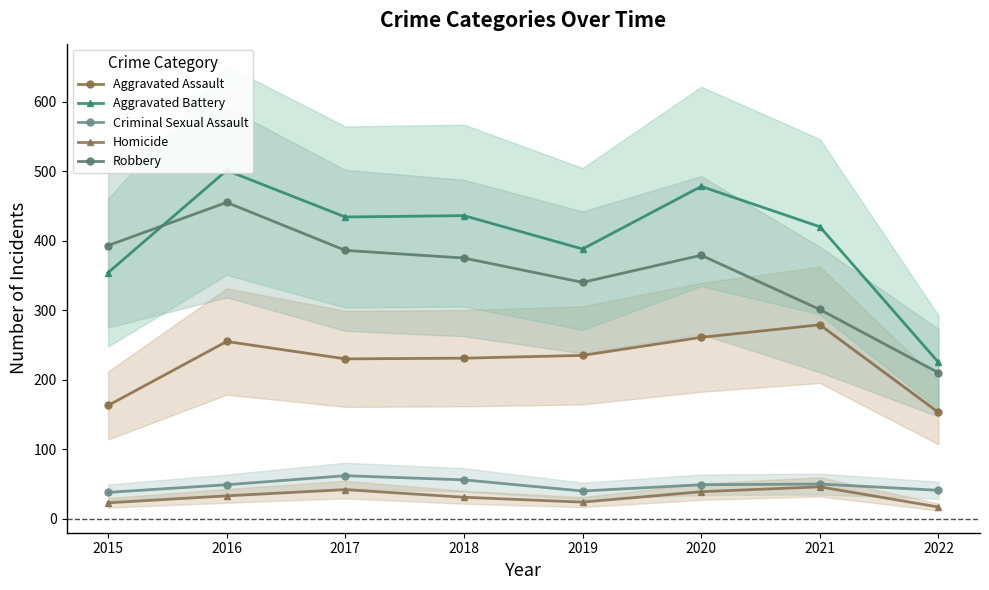

Is it true that Robbery equals 386 at 2017?

True